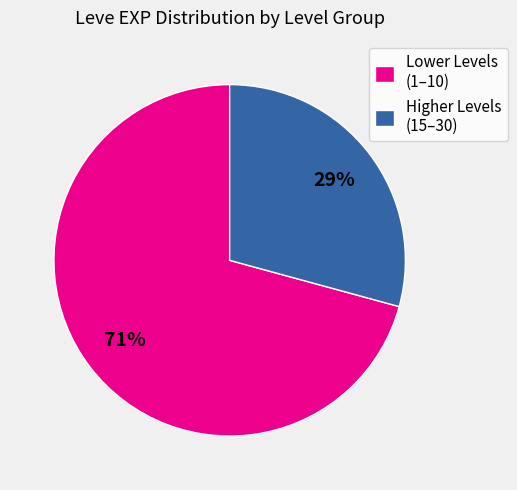

To the nearest percent, what is the difference between the largest and smallest slice percentages?

42%